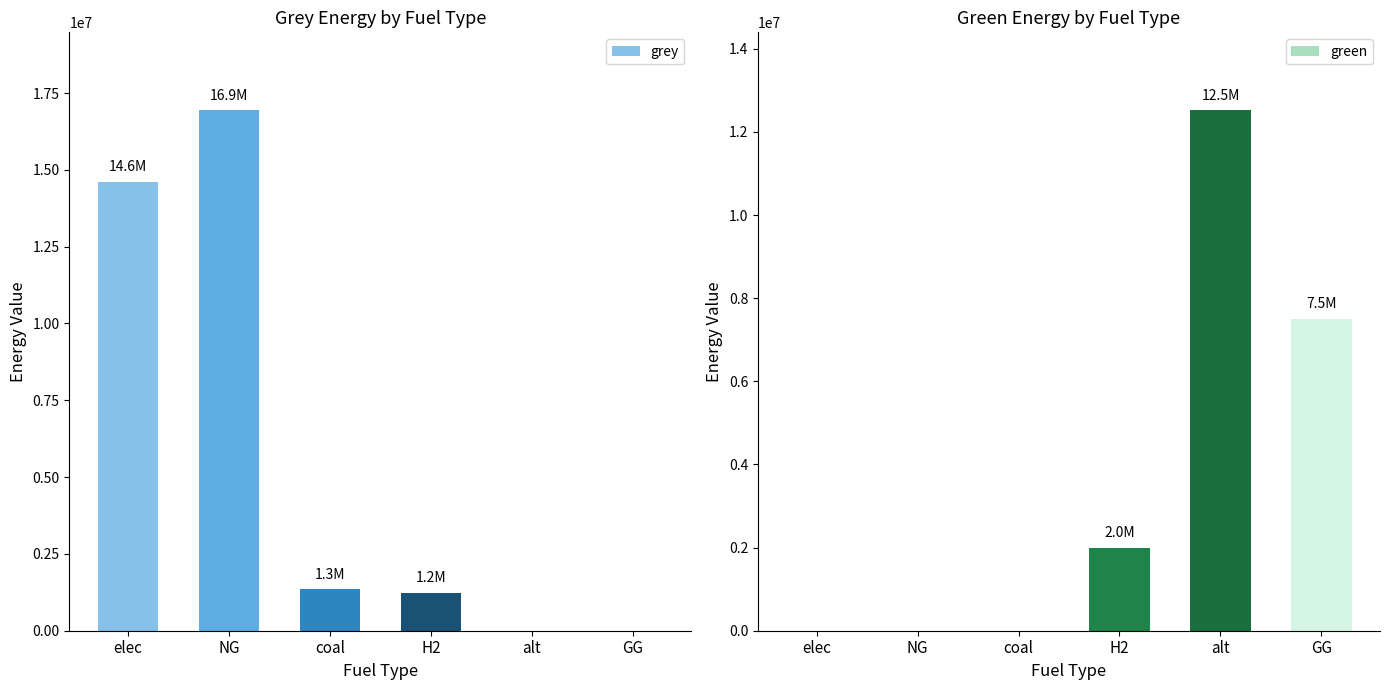

What position from the left is GG?

6